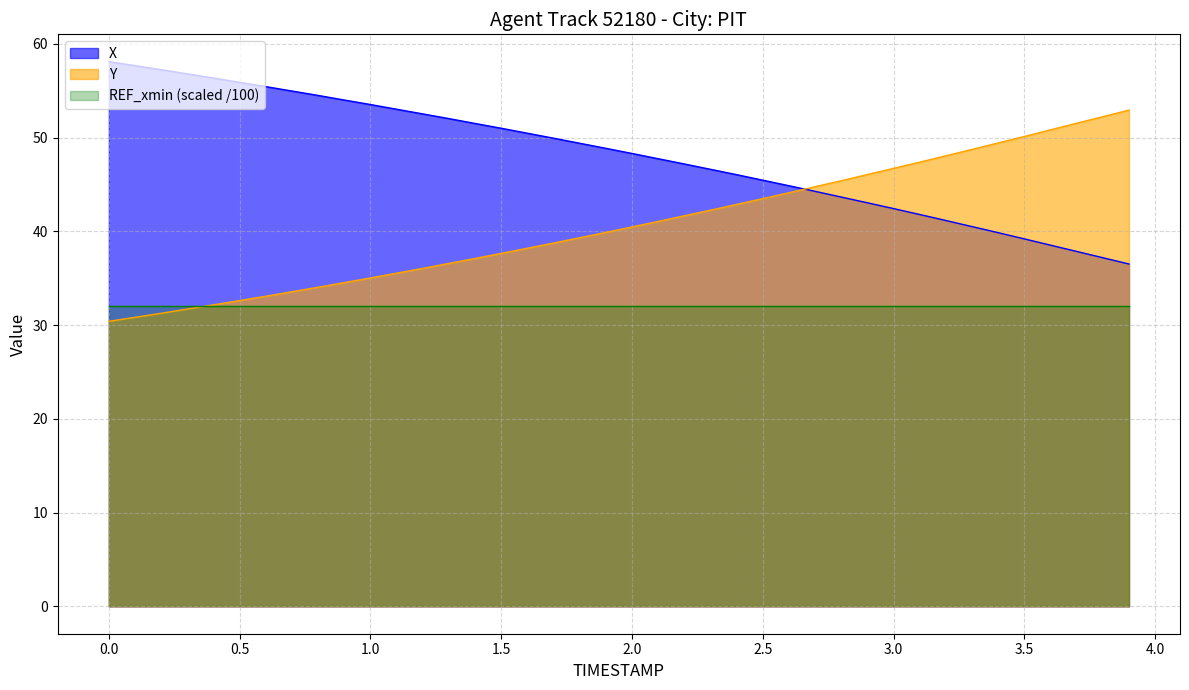

Is it true that REF_xmin (scaled /100) equals 43.3 at 3.0?

False